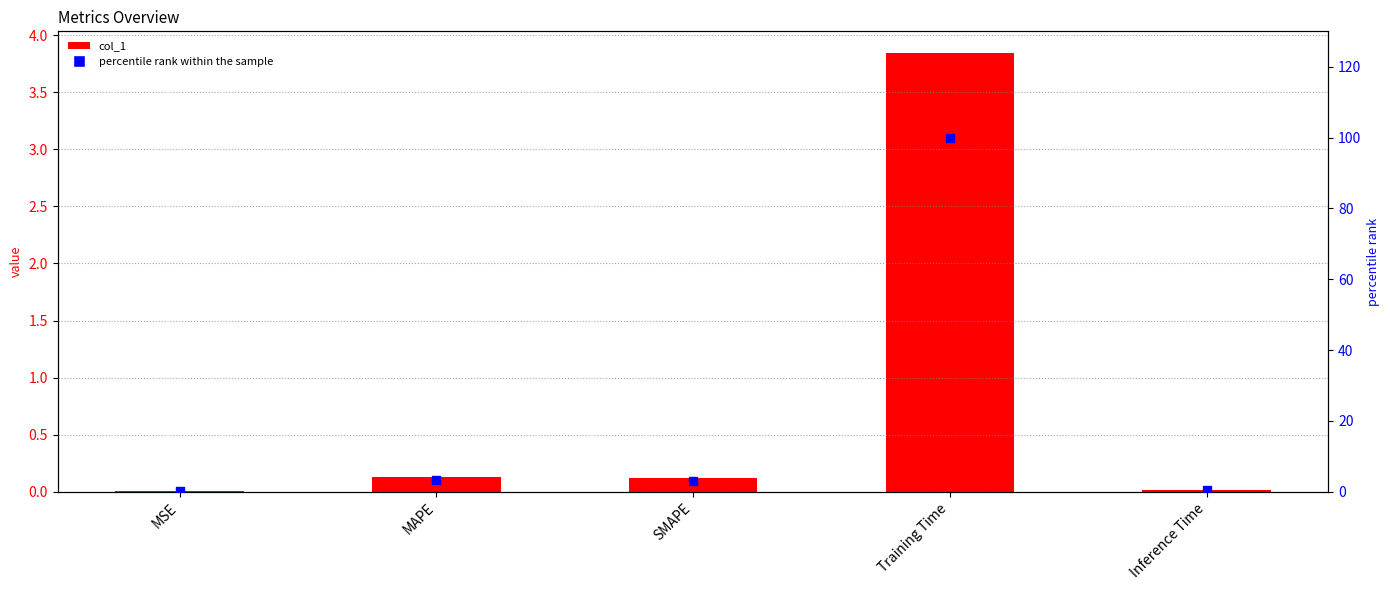

At how many categories does at least one series exceed 76?

1